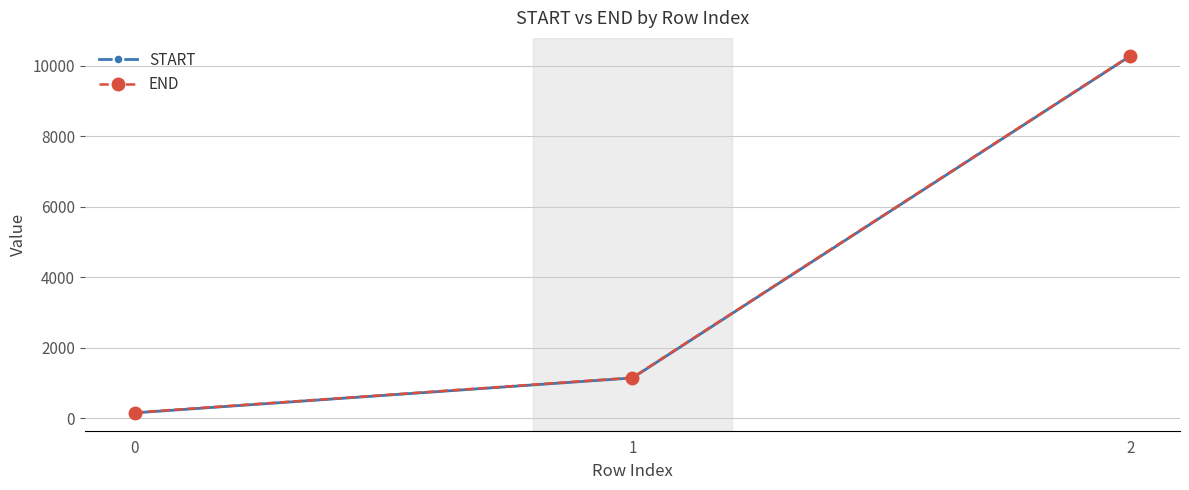

At which category is the sum across all series the highest?

2